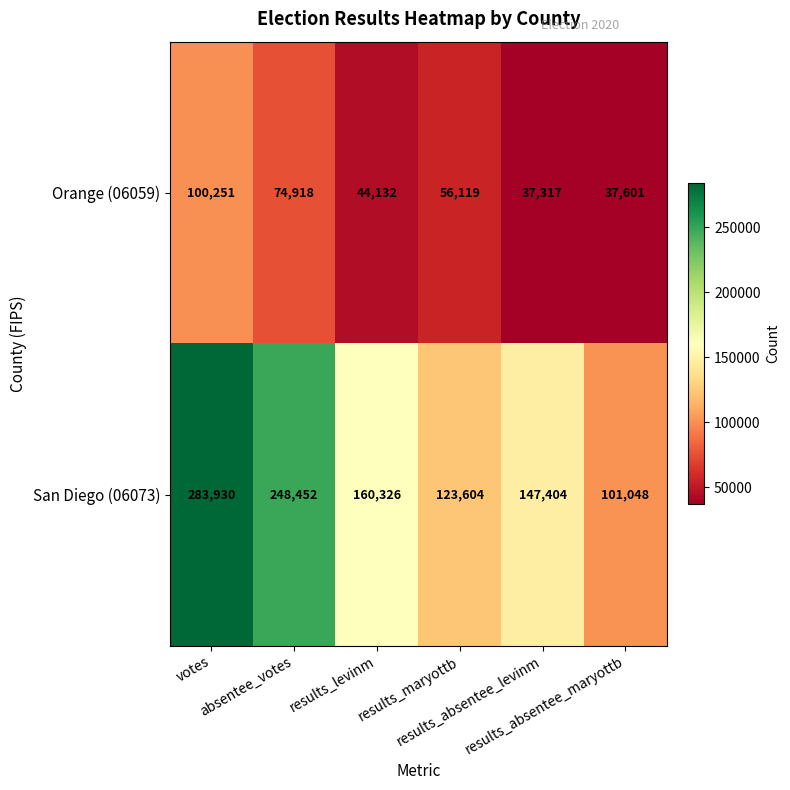

List the series in order of their peak value, lowest first.

Orange (06059), San Diego (06073)